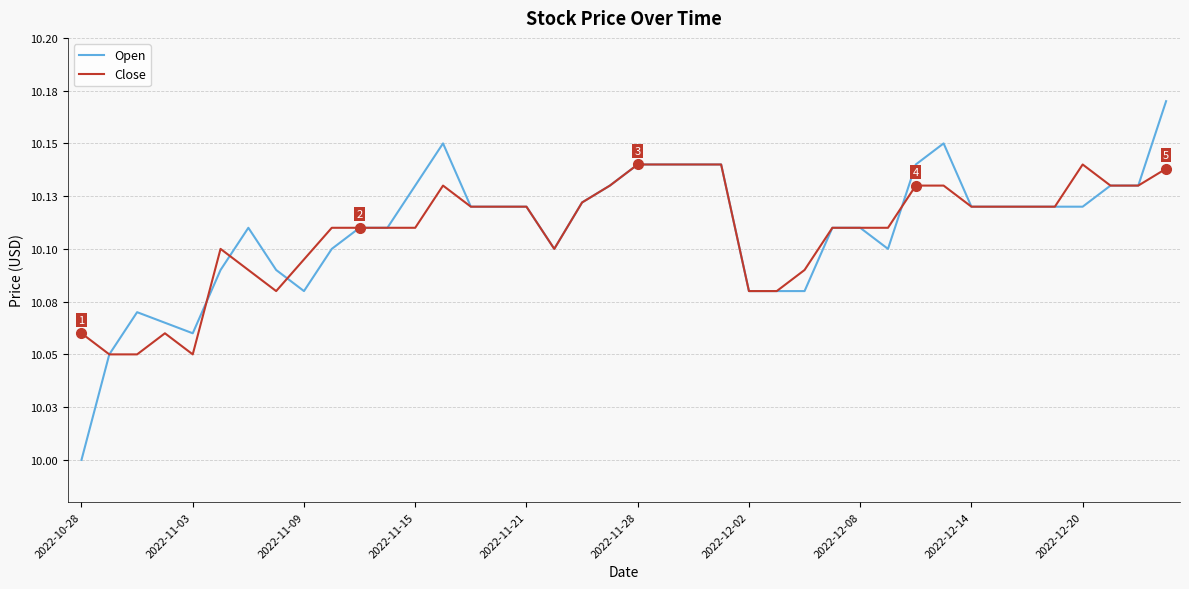

Reading left to right, transcribe all the data shown in this chart.

Open: 10.0	10.1	10.1	10.1	10.1	10.1	10.1	10.1	10.1	10.1	10.1	10.1	10.1	10.1	10.1	10.1	10.1	10.1	10.1	10.1	10.1	10.1	10.1	10.1	10.1	10.1	10.1	10.1	10.1	10.1	10.1	10.1	10.1	10.1	10.1	10.1	10.1	10.1	10.1	10.2
Close: 10.1	10.1	10.1	10.1	10.1	10.1	10.1	10.1	10.1	10.1	10.1	10.1	10.1	10.1	10.1	10.1	10.1	10.1	10.1	10.1	10.1	10.1	10.1	10.1	10.1	10.1	10.1	10.1	10.1	10.1	10.1	10.1	10.1	10.1	10.1	10.1	10.1	10.1	10.1	10.1